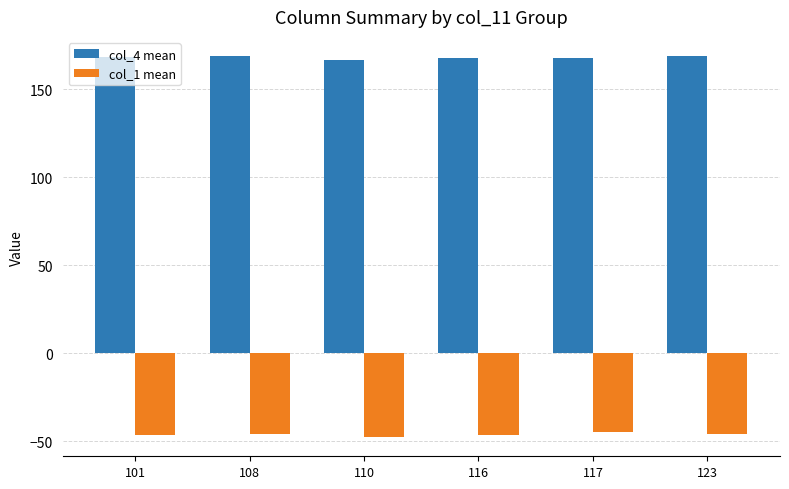

Is it true that col_1 mean equals -47.7 at 110?

True